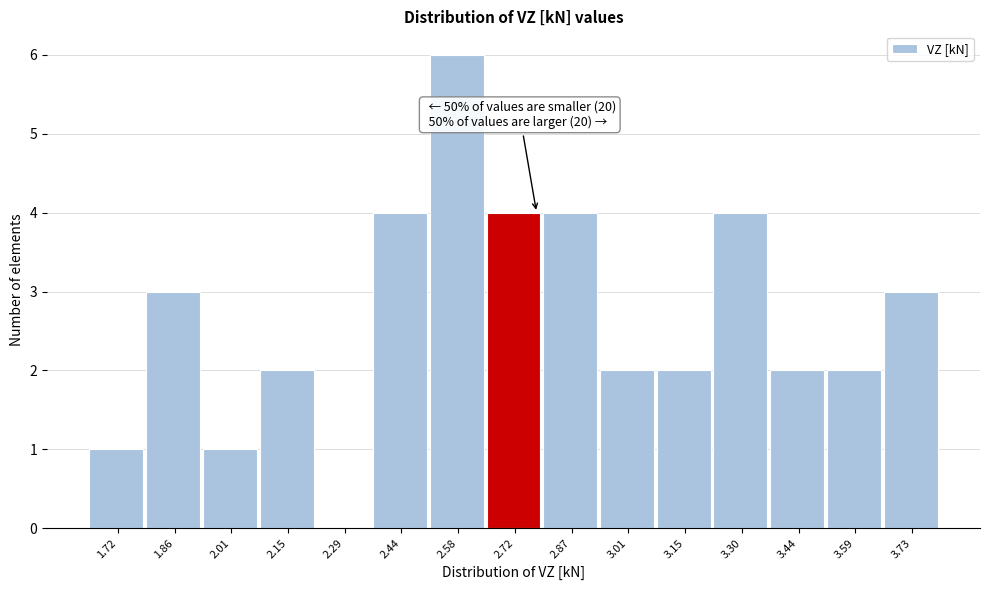

Reading left to right, transcribe all the data shown in this chart.

1.72=1	1.86=3	2.01=1	2.15=2	2.29=0	2.44=4	2.58=6	2.72=4	2.87=4	3.01=2	3.15=2	3.30=4	3.44=2	3.59=2	3.73=3